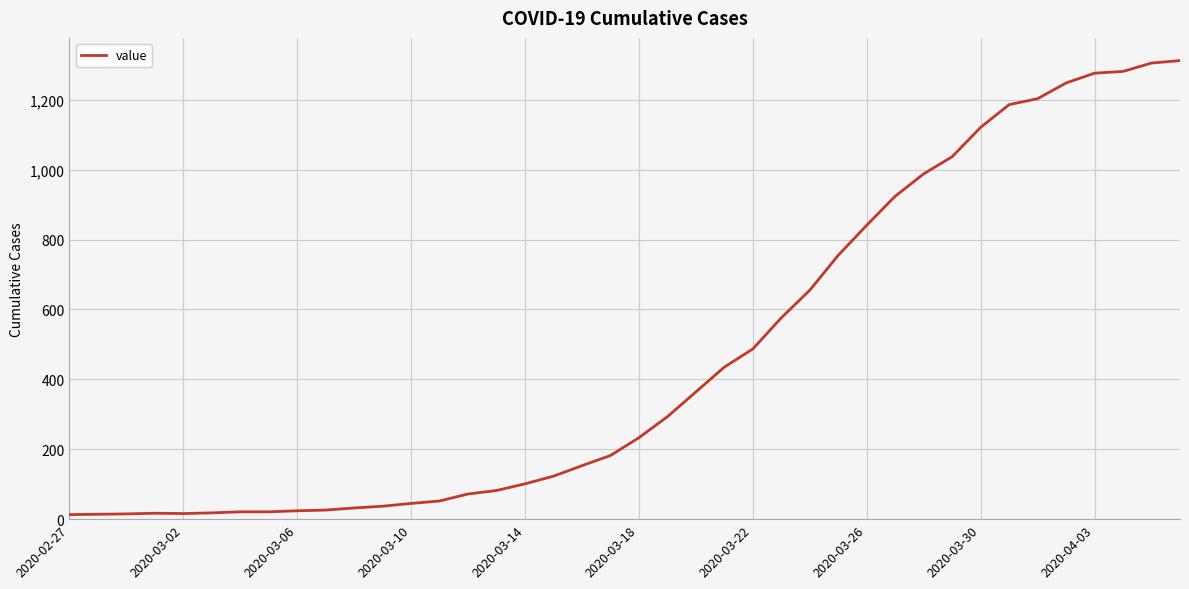

What is the maximum value shown in the chart?

1312